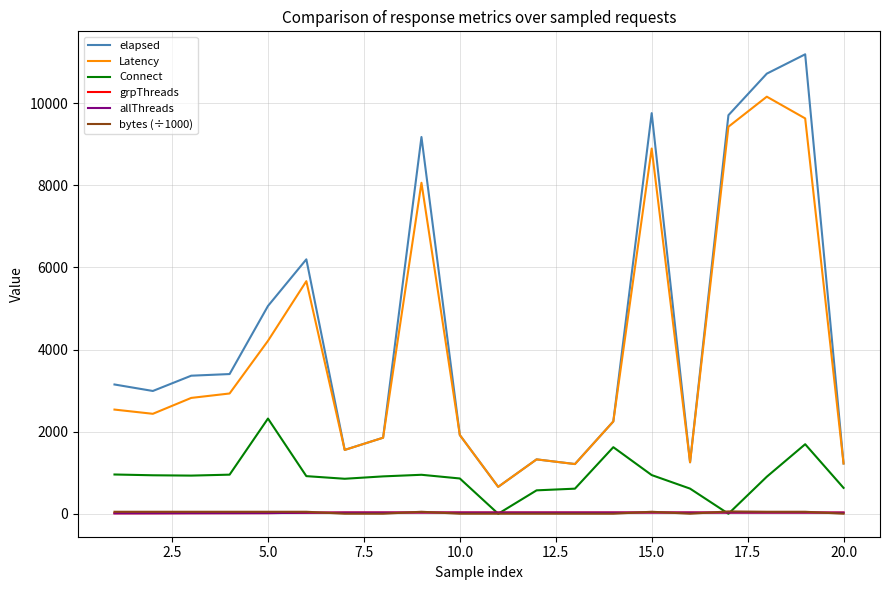

True or false: bytes (÷1000) and Latency cross at least once.

False